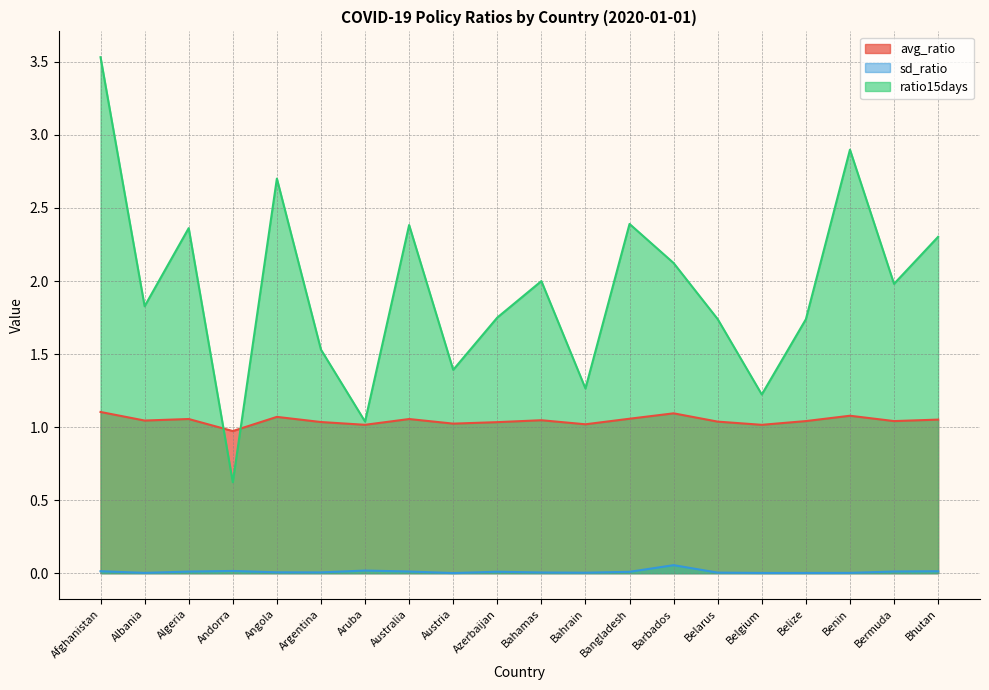

What is the label of the 17th point from the left?

Belize